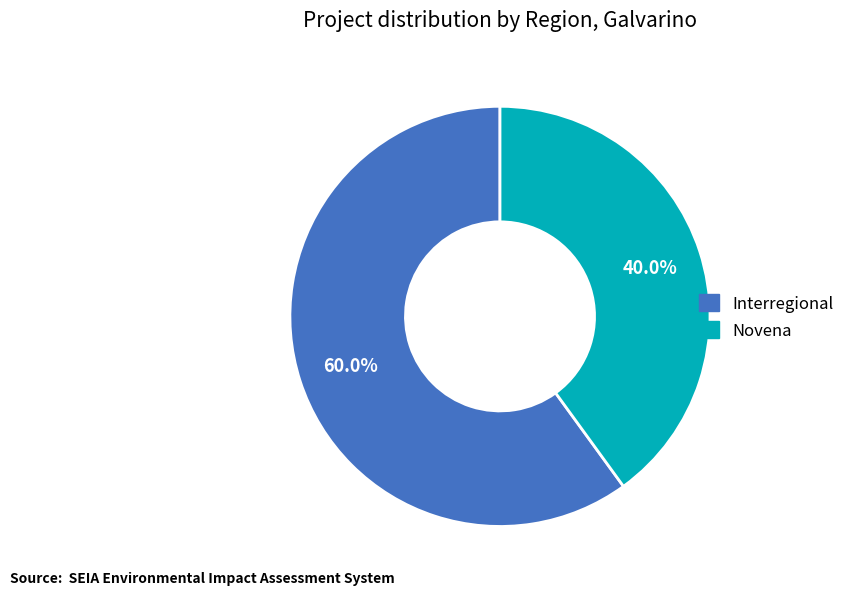

To the nearest percent, what percentage of the pie is Novena?

40%